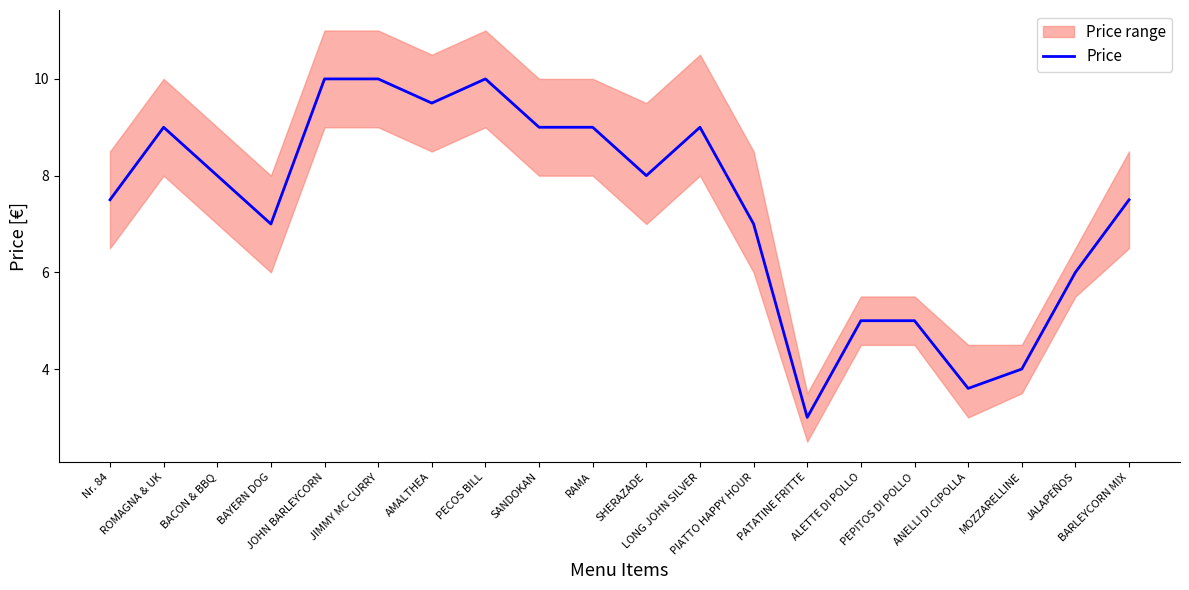

The chart shows a value of 16.5 at JIMMY MC CURRY. True or false?

False